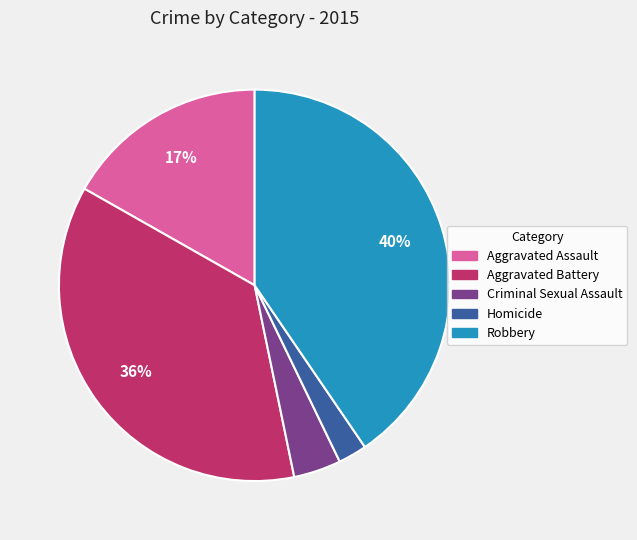

Rank the categories by value from lowest to highest.

Homicide, Criminal Sexual Assault, Aggravated Assault, Aggravated Battery, Robbery